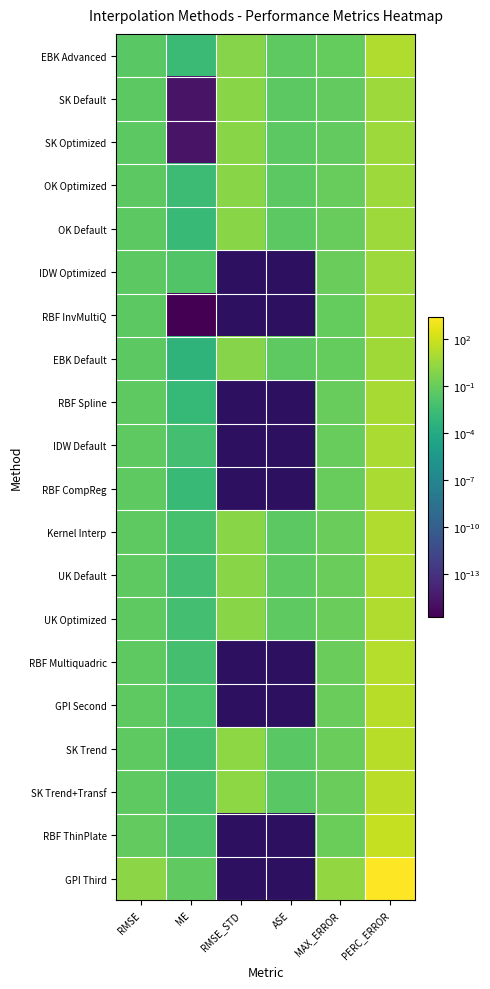

Is the value of RBF InvMultiQ at RMSE_STD greater than the value of GPI Third at MAX_ERROR?

No